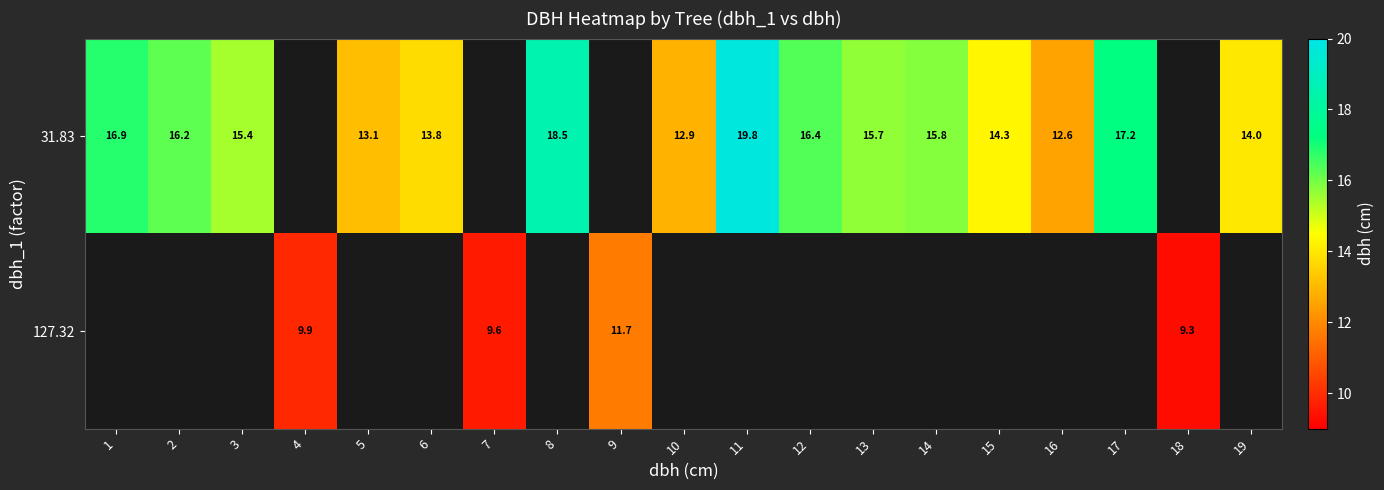

What is the difference between the maximum and minimum values in the 31.83 series?

7.2